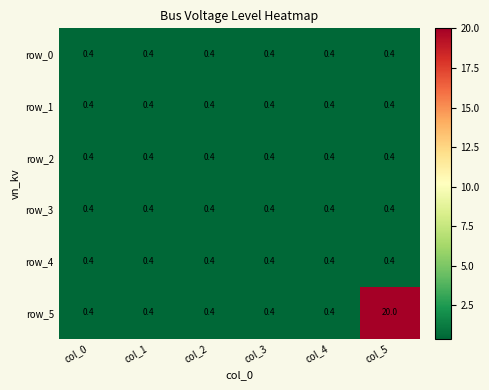

Which series has the largest range (max minus min)?

row_5